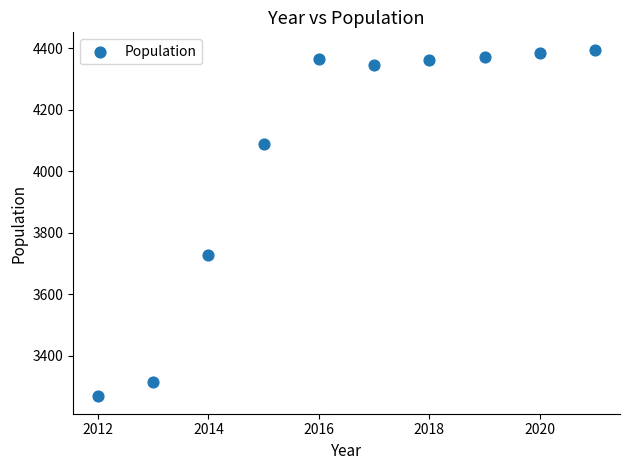

What Y value in the scatter plot is closest to 3831?

3729